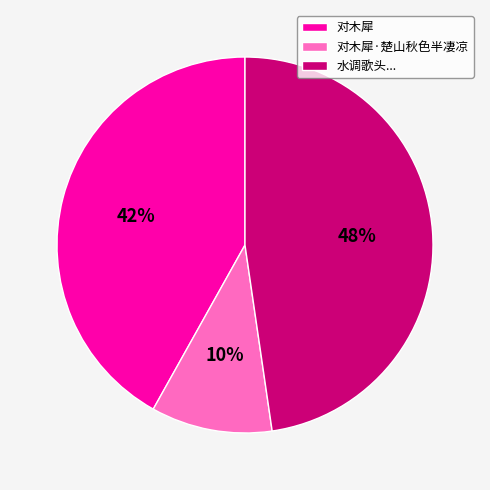

The 对木犀·楚山秋色半凄凉 slice represents 10% of the pie. True or false?

True